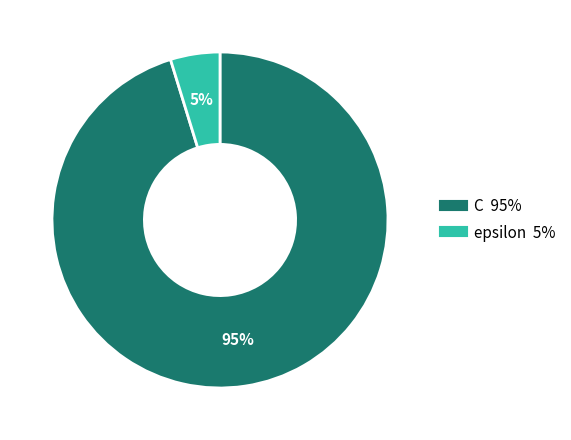

What percentage is the C slice, to the nearest percent?

95%